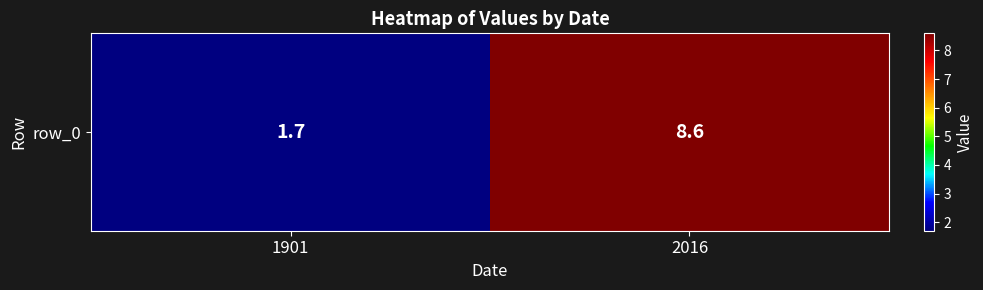

Rank the categories by value from highest to lowest.

2016, 1901